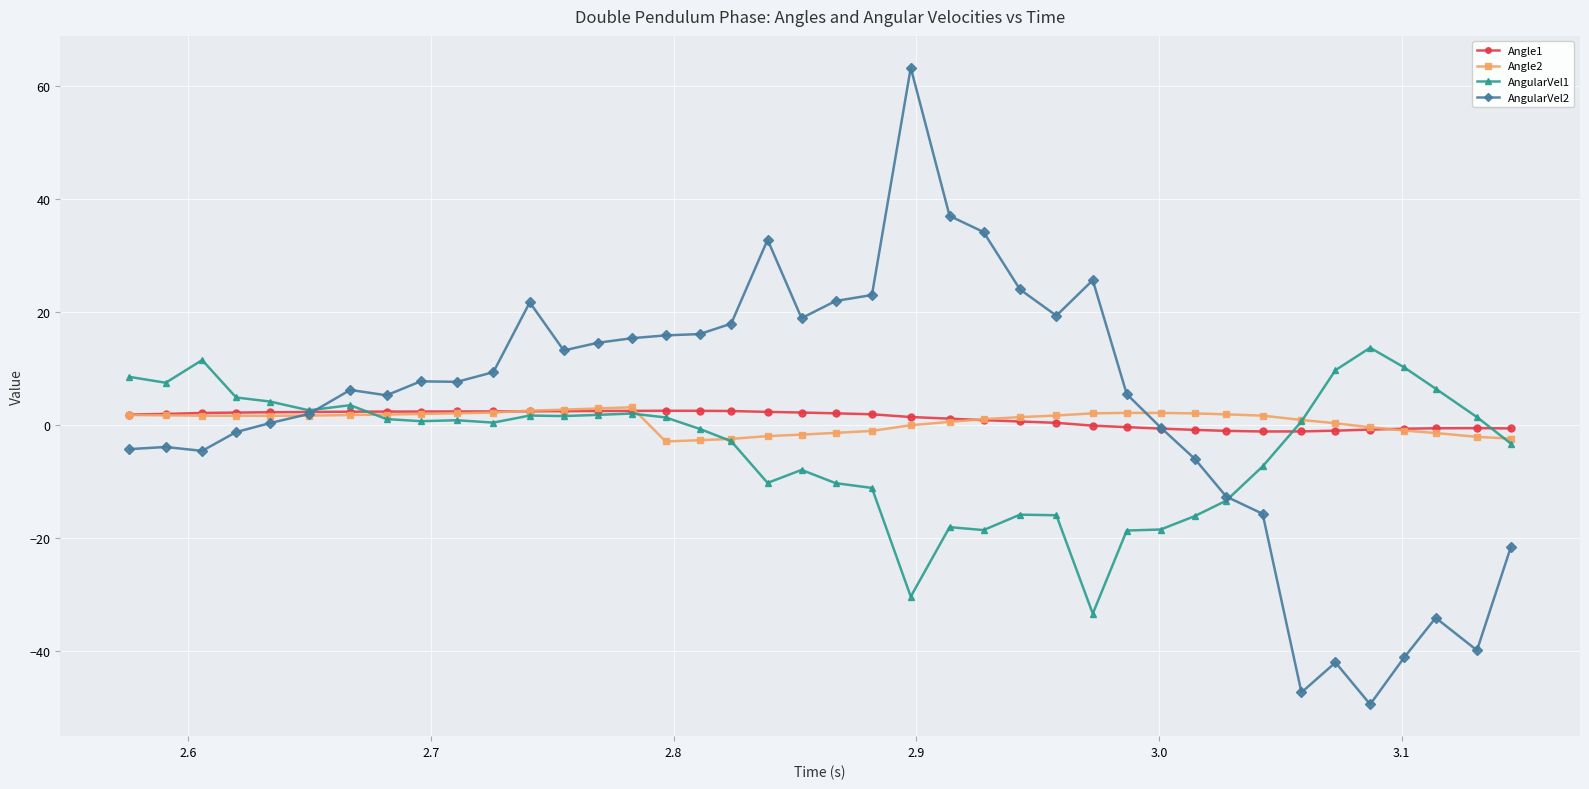

How many categories are shown in the chart?

40